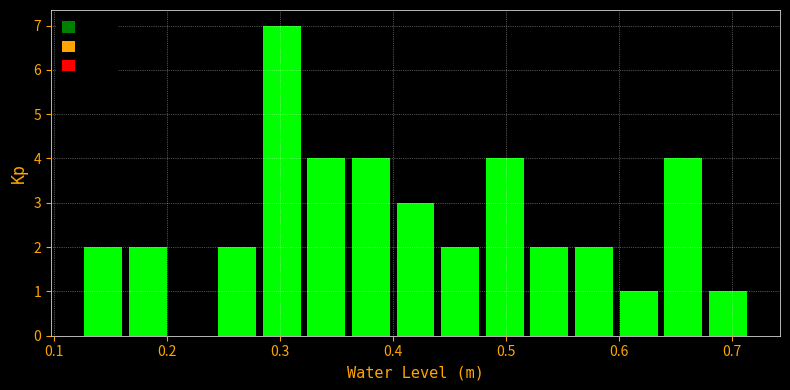

Read against the x-axis, roughly where is the centre of the tallest bar?

0.30